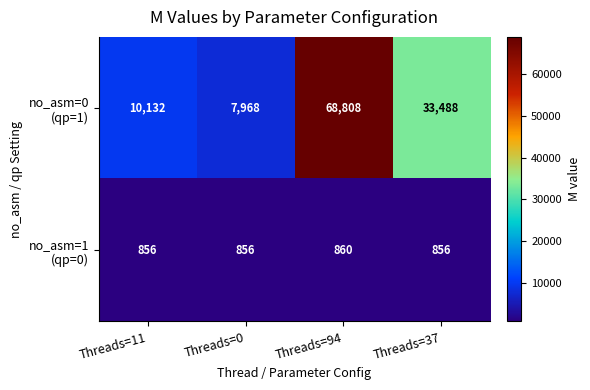

At which category does the chart reach its peak across all series?

Threads=94